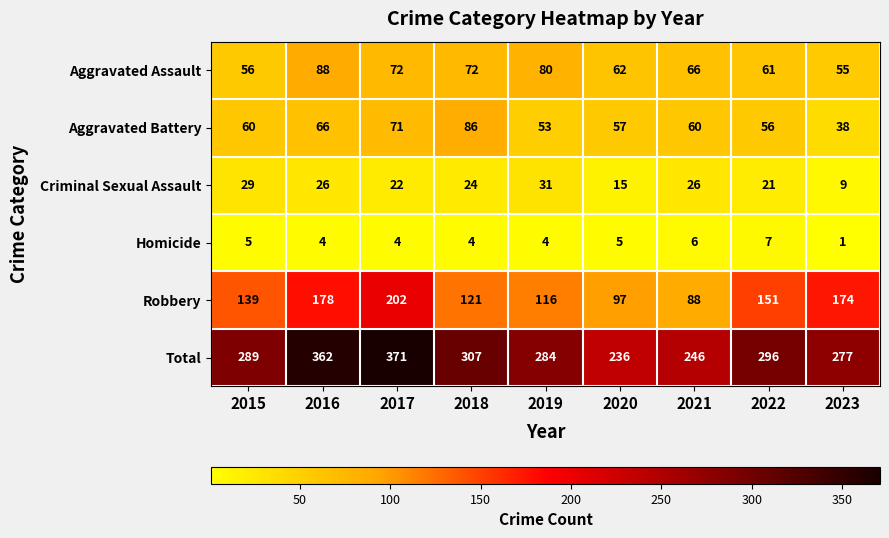

How many data points in Aggravated Assault are less than 66?

4